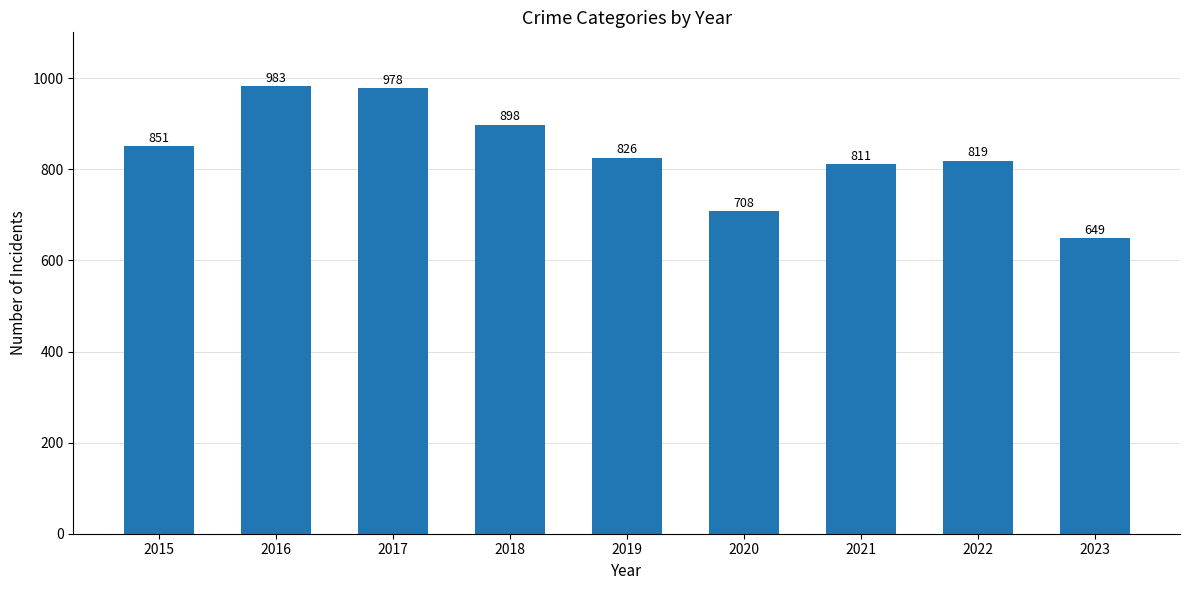

Reading right to left, extract all data points from this chart.

649	819	811	708	826	898	978	983	851